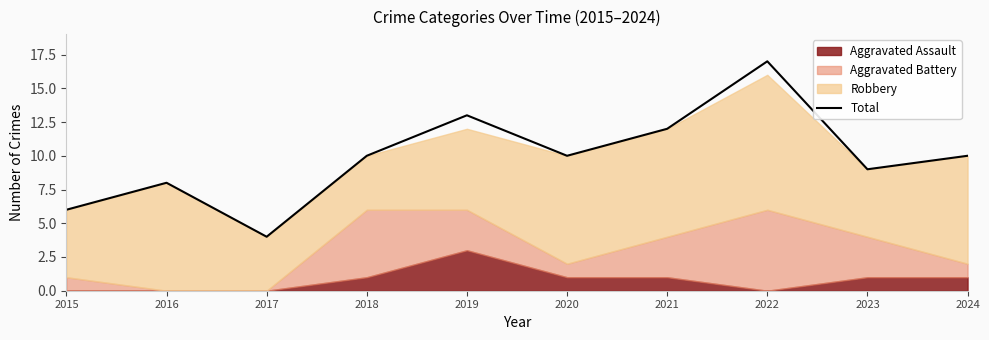

Reading left to right, what are all the values shown in this chart?

2015=6	2016=8	2017=4	2018=10	2019=13	2020=10	2021=12	2022=17	2023=9	2024=10